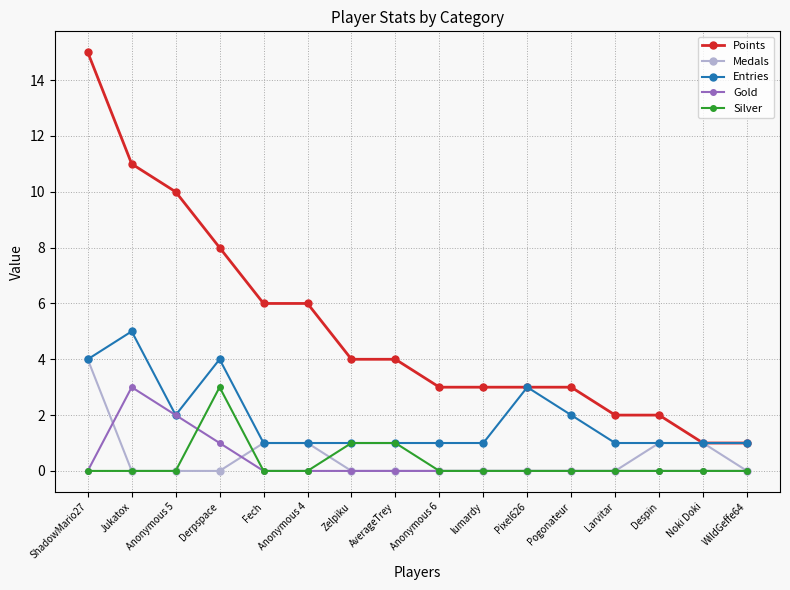

What position from the left is Zelpiku?

7